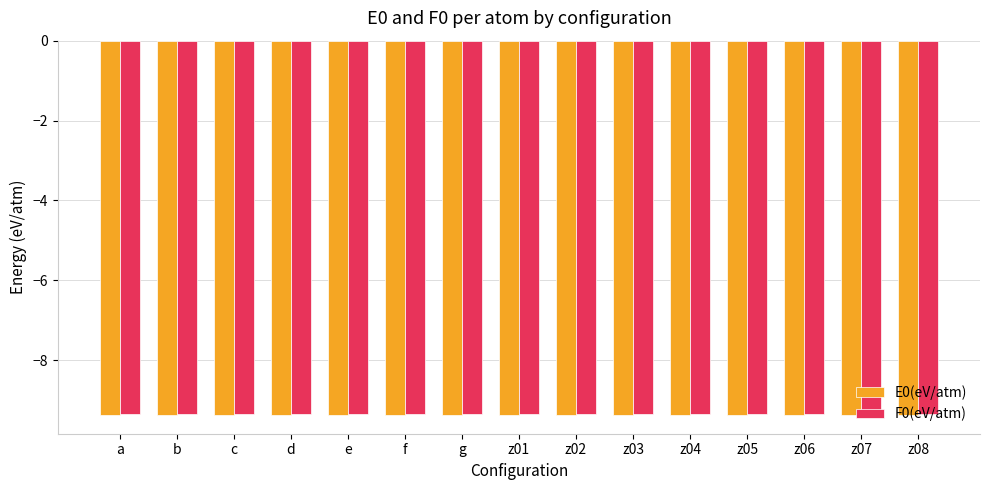

The F0(eV/atm) series shows -16.4 at z08. True or false?

False